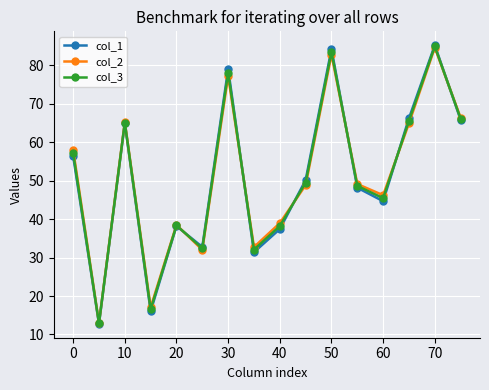

What is the value of the col_1 point at the 3rd from the left?

64.9